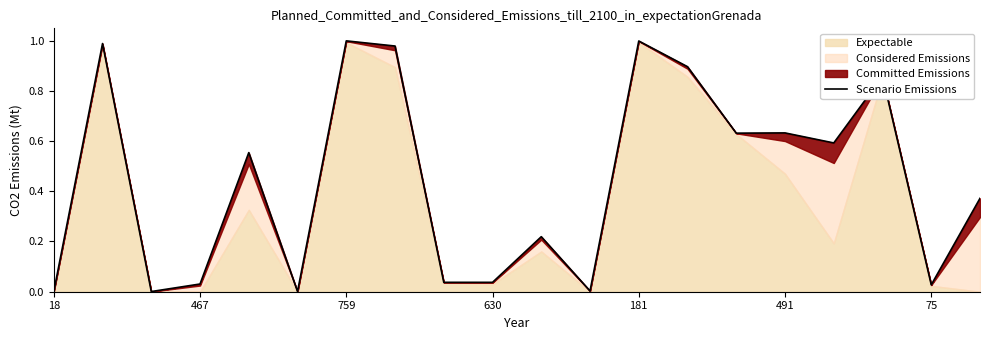

What is the label of the 6th point from the right?

14